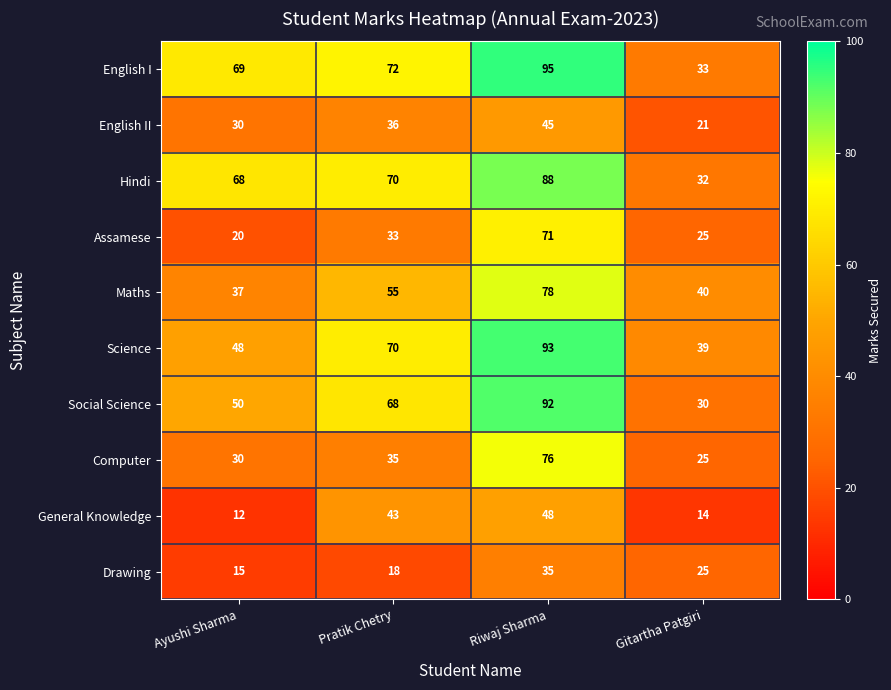

What is the greatest value displayed?

95